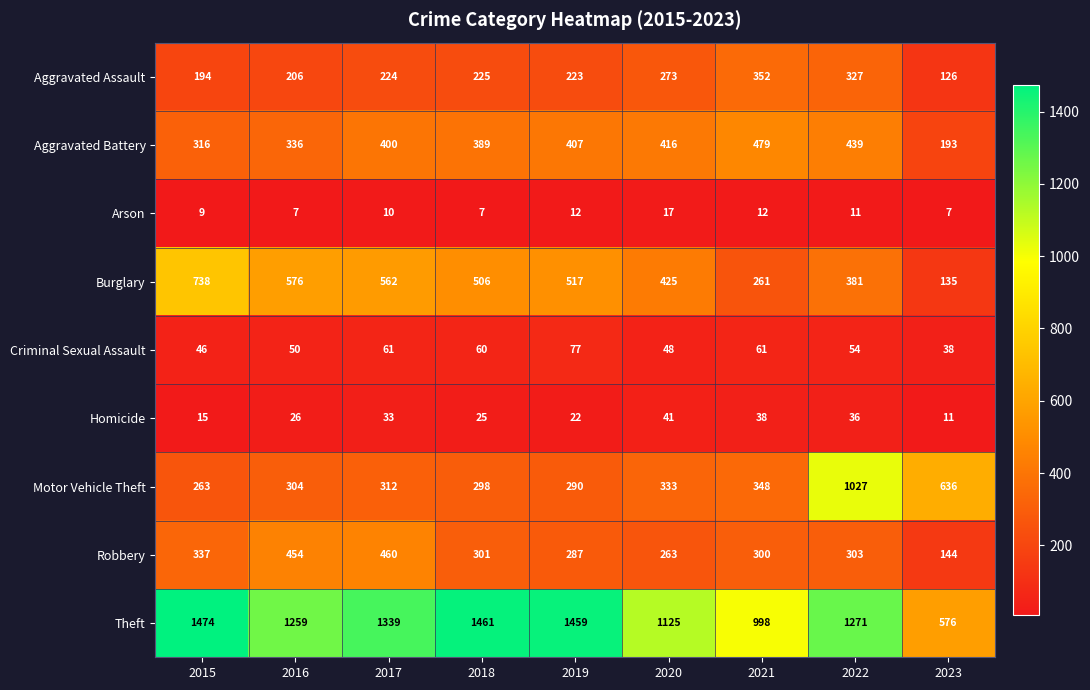

What is the minimum value shown in the chart?

7